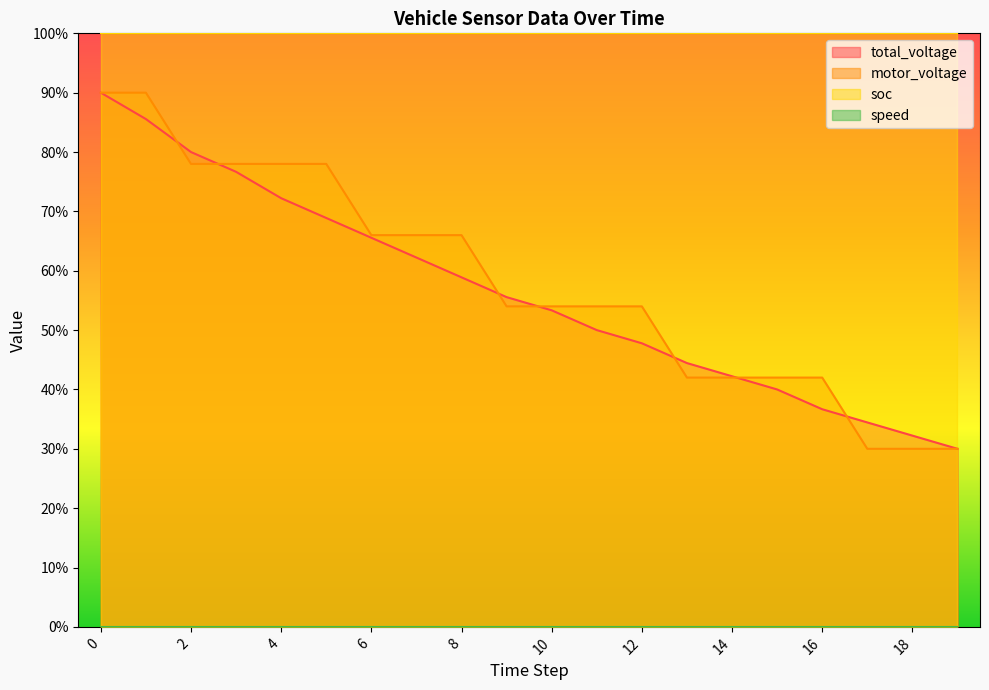

What is the sum of all total_voltage values?

1126.7